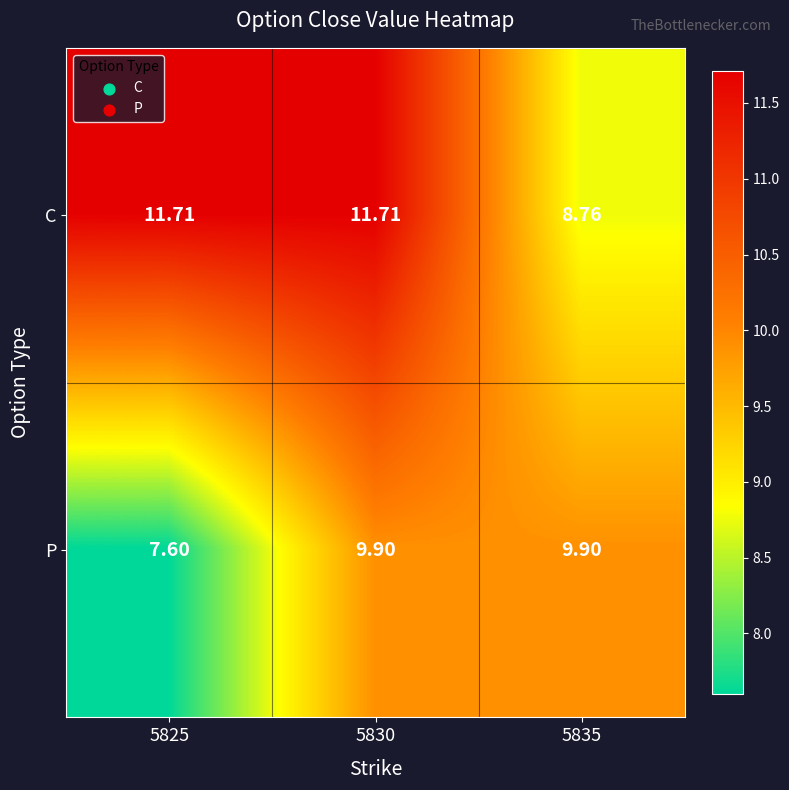

Which series has the largest total across all categories?

C